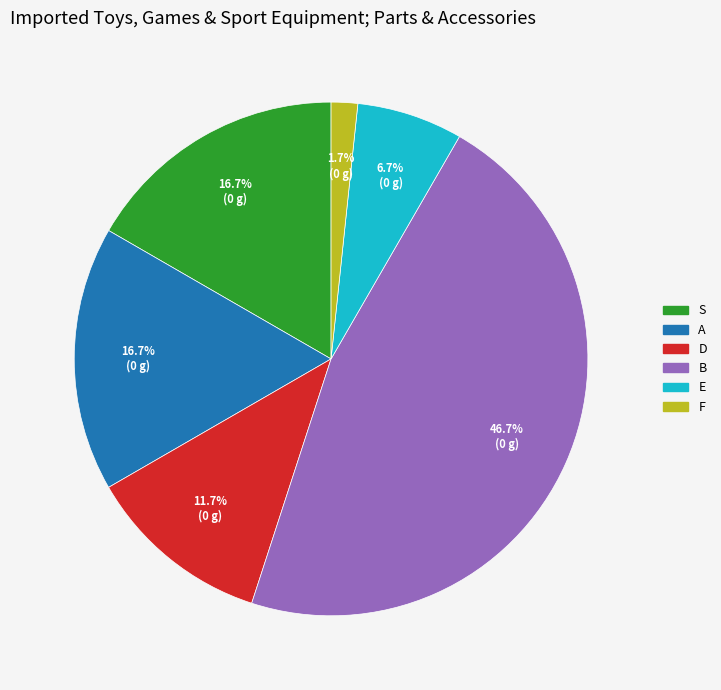

True or false: S accounts for 1% of the total.

False